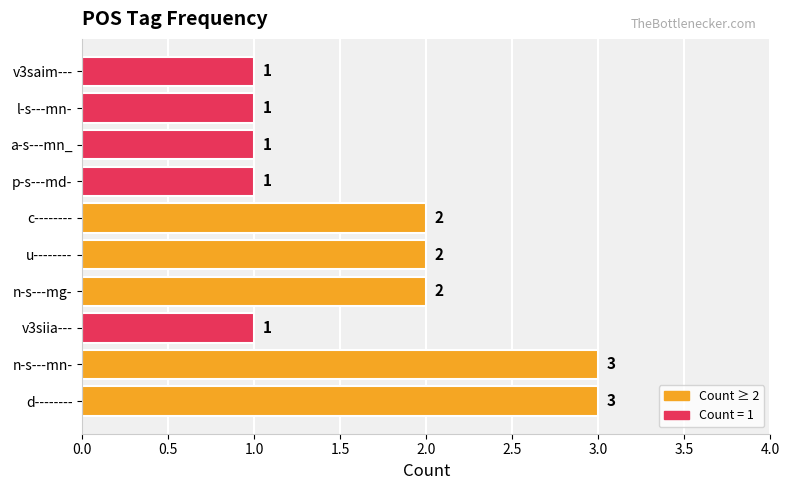

Are the bars horizontal?

Yes